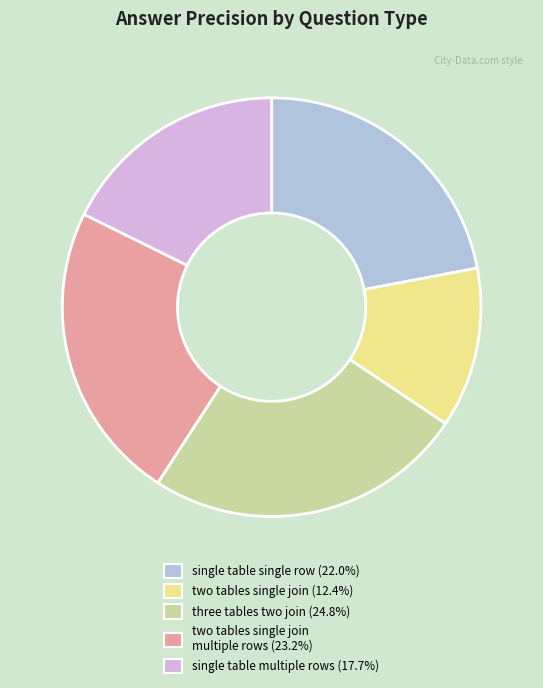

Is there any slice that represents more than half of the pie?

No